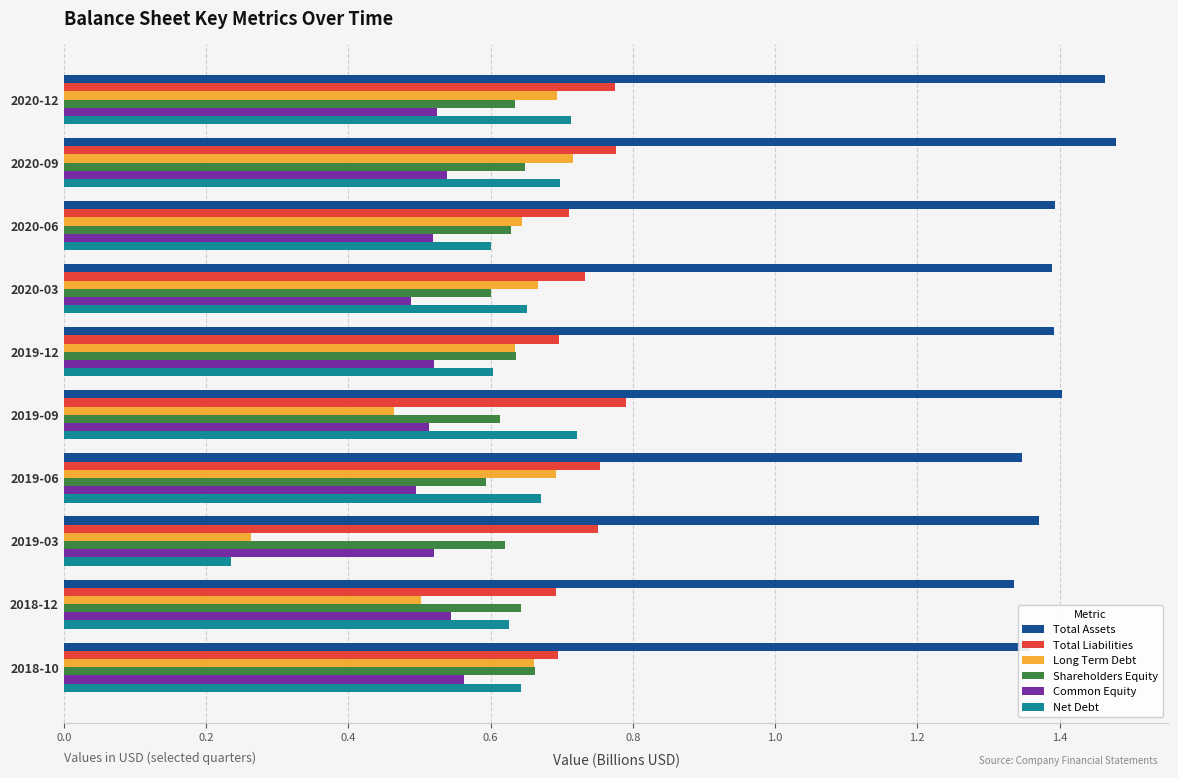

What is the sum of the Common Equity values at 2019-09 and 2019-06?

1.0